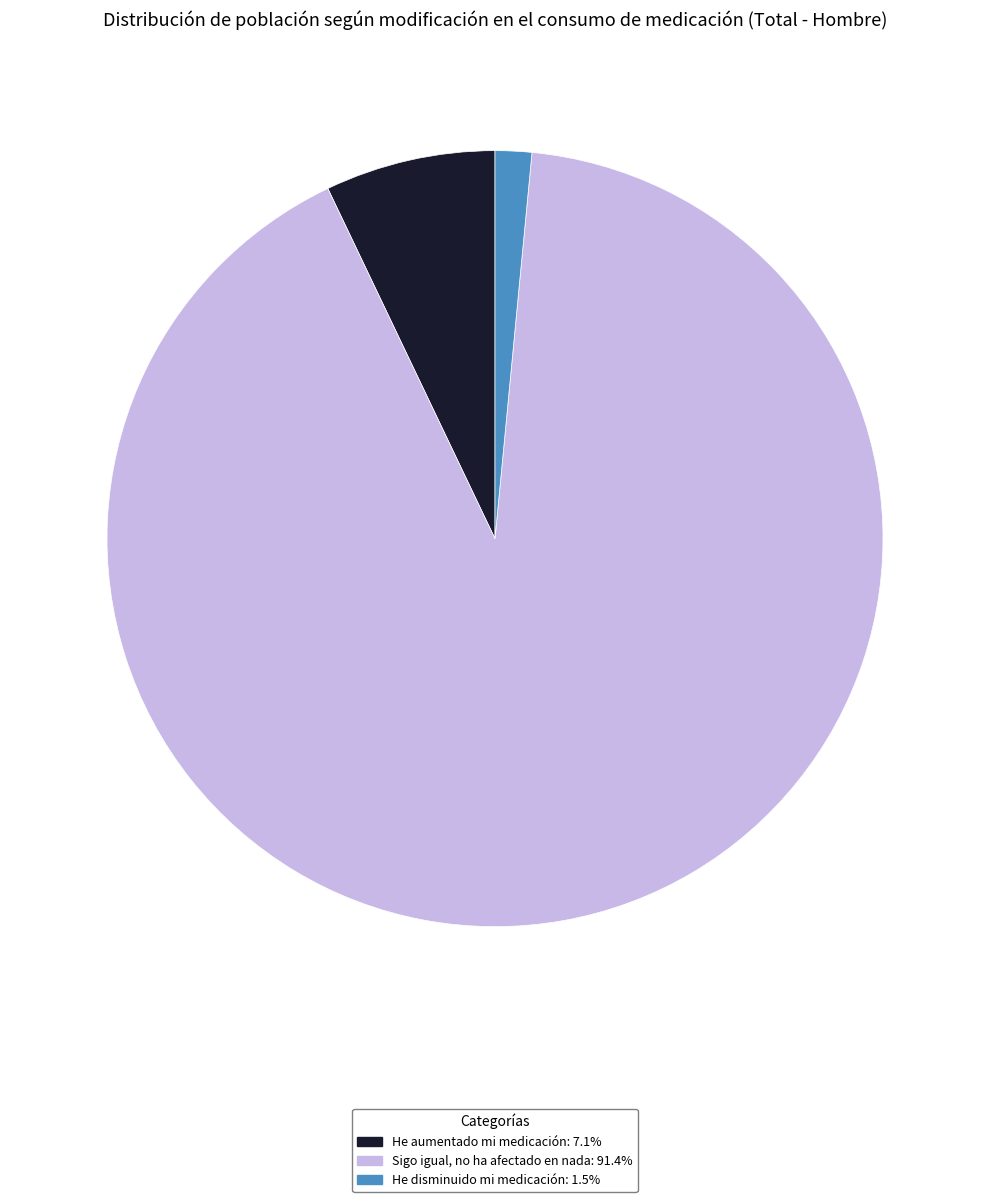

Between He aumentado mi medicación and He disminuido mi medicación, which is larger?

He aumentado mi medicación